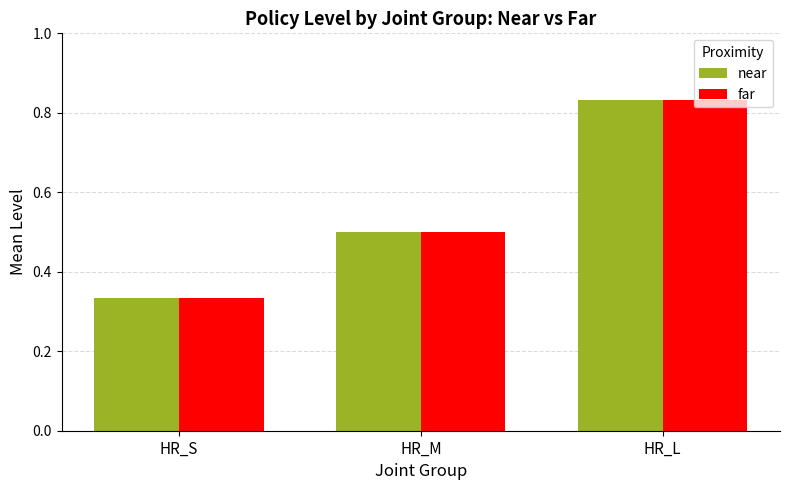

What is the sum of all far values?

1.7